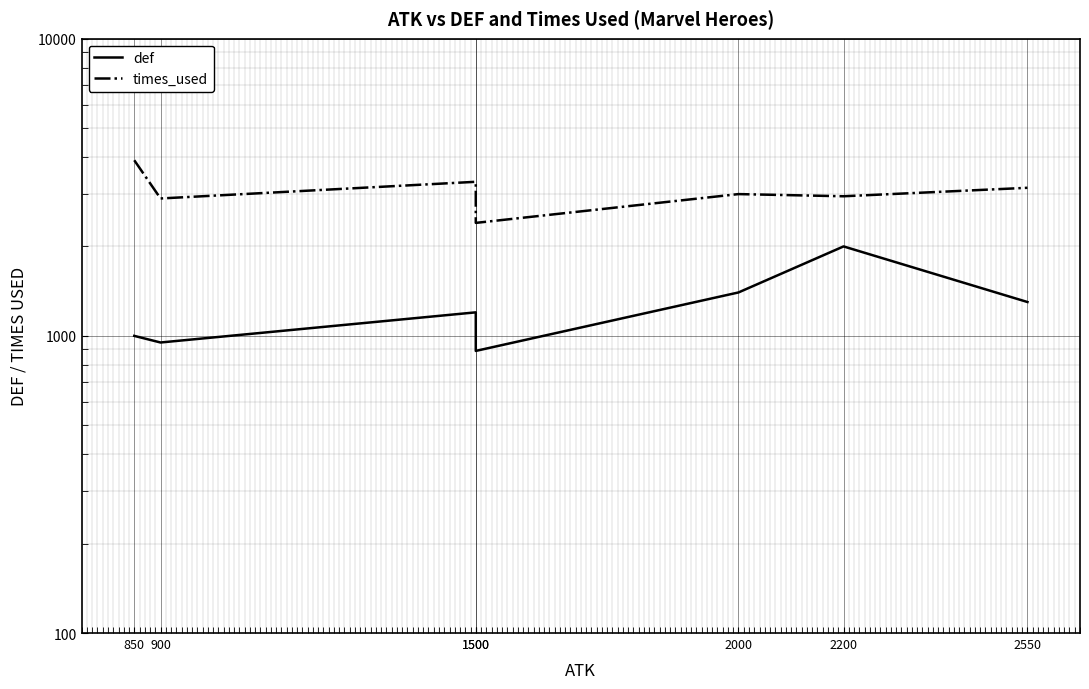

Is it true that def equals 1200 at 1500?

True